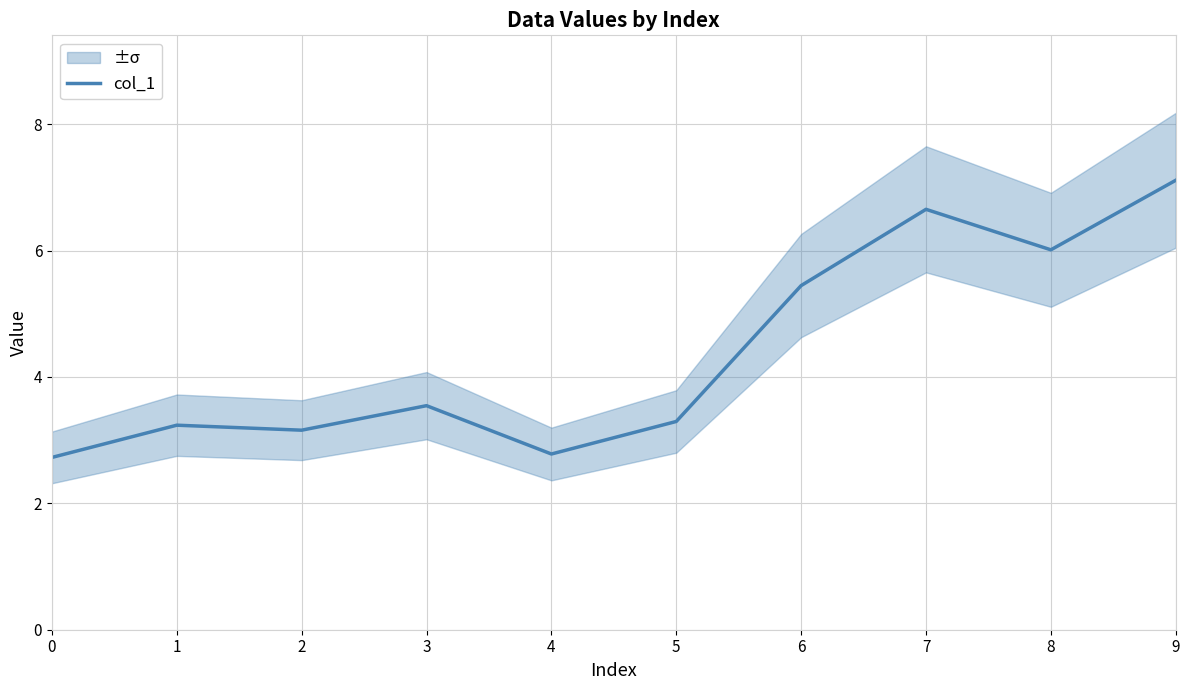

At which category does the data reach its first local valley?

2